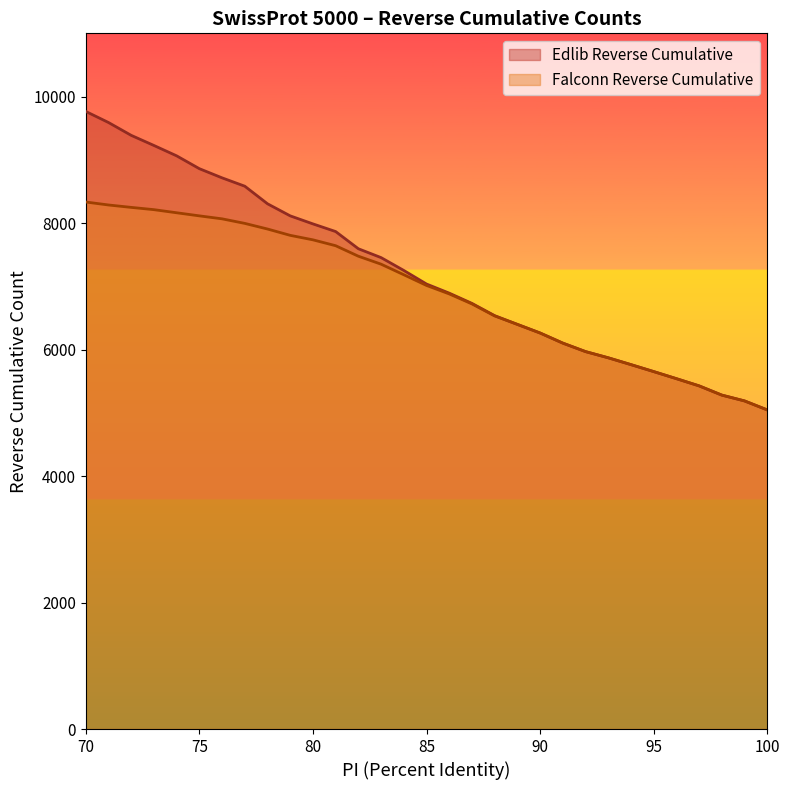

What is the difference between the maximum and second lowest values in the Falconn Reverse Cumulative series?

3145